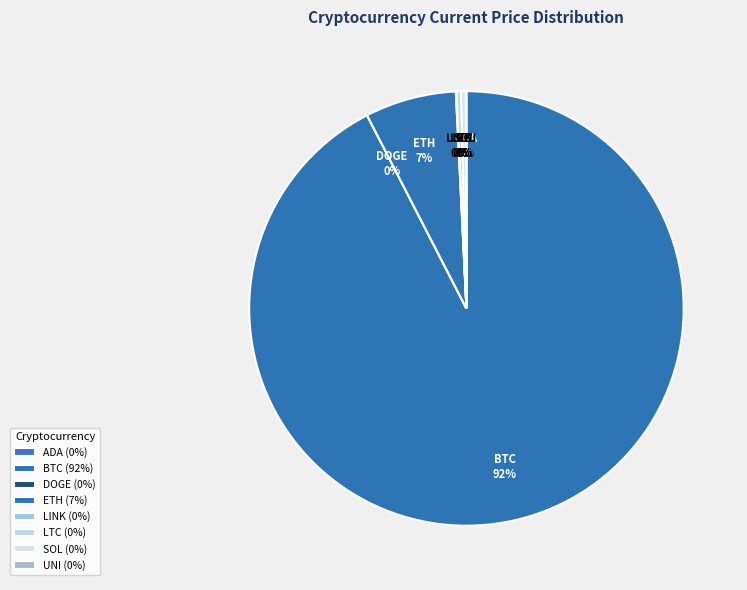

To the nearest percent, what is the average slice percentage?

12%